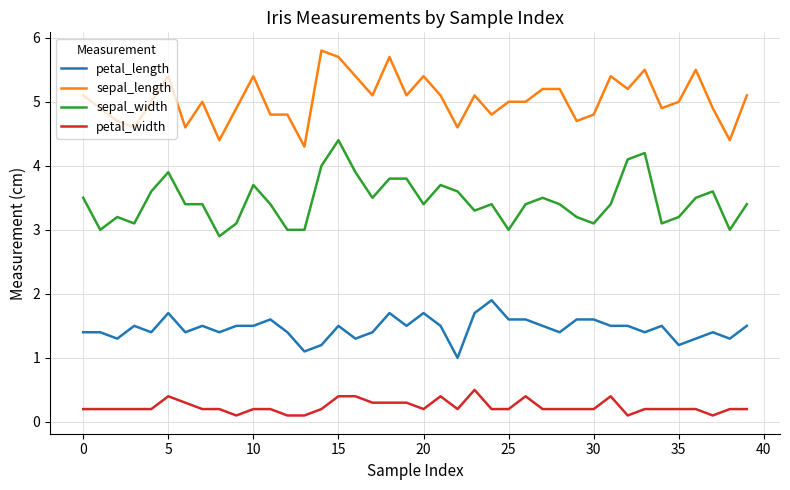

What is the sum of all sepal_length values?

201.5